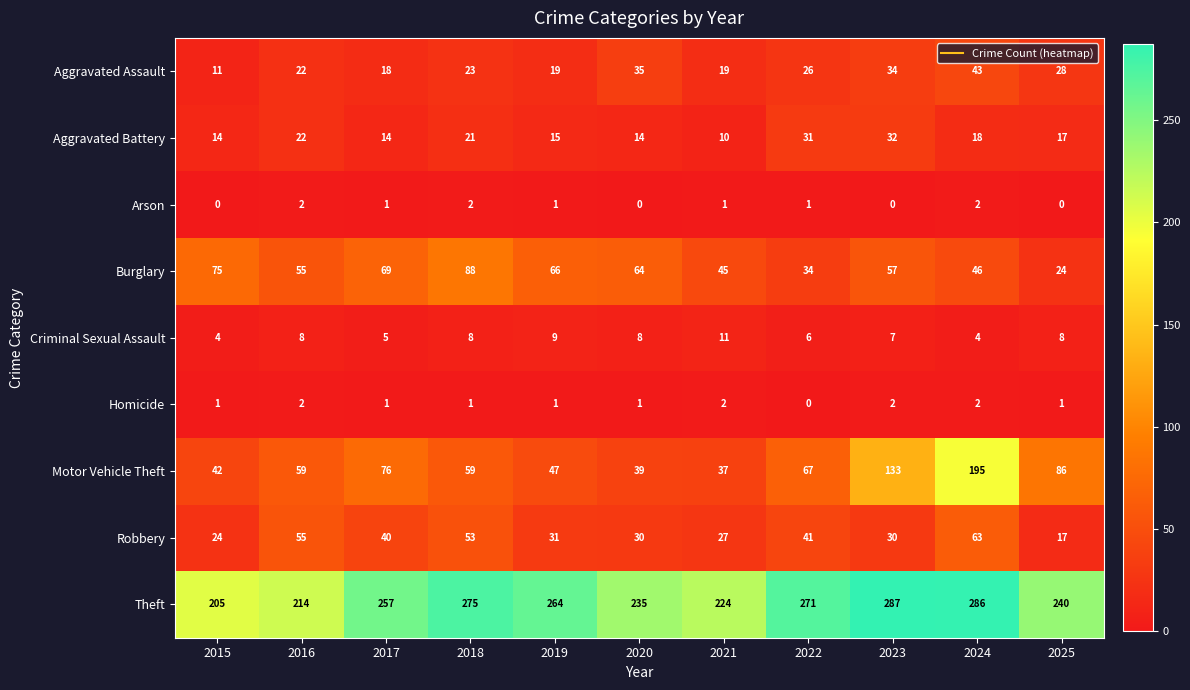

At how many categories does at least one series exceed 90?

11